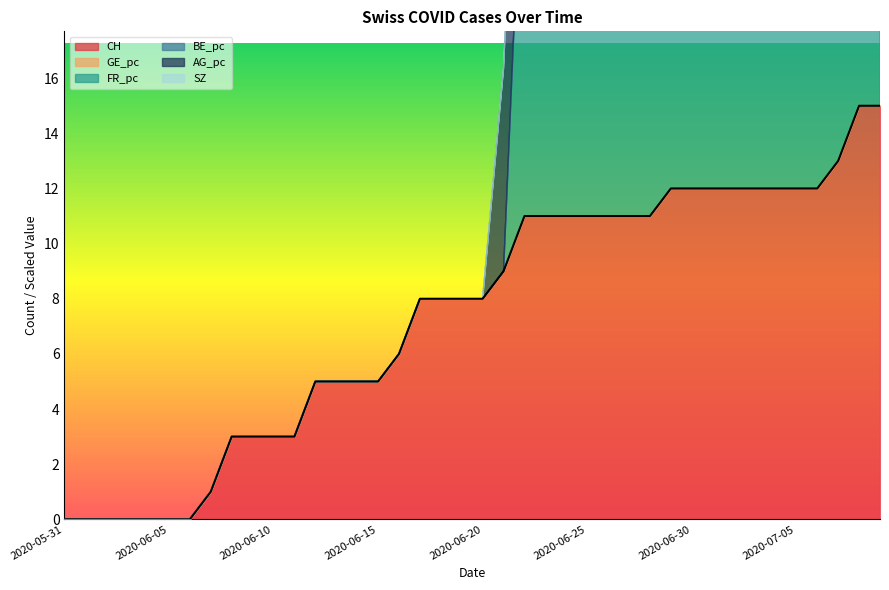

The CH series shows 16 at 2020-06-25. True or false?

False